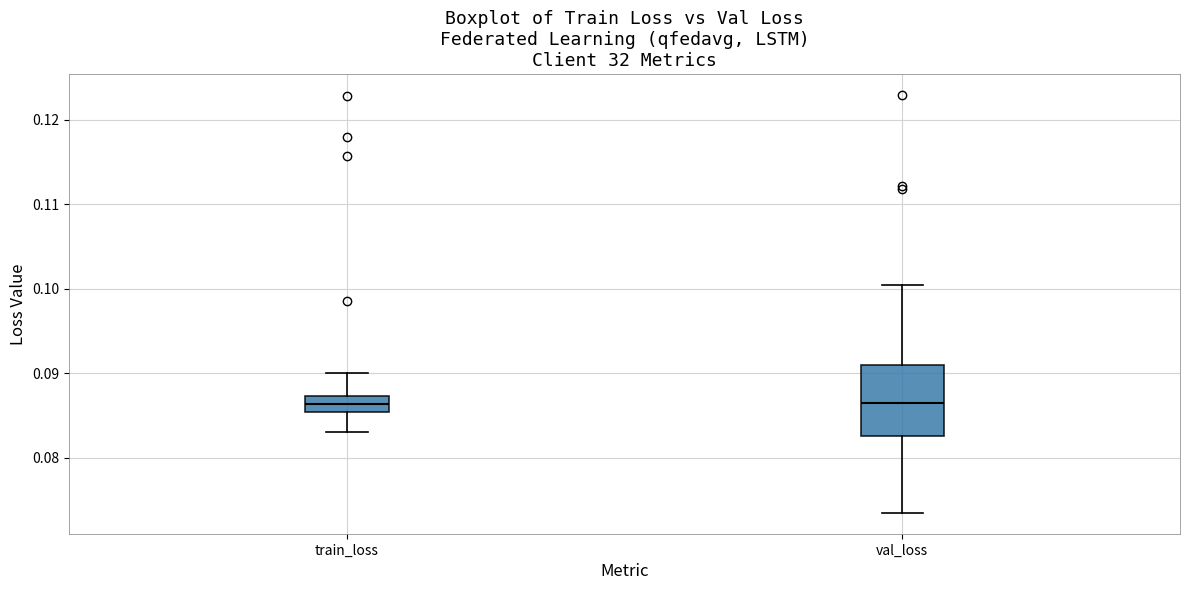

Comparing the boxes themselves (not the whiskers), which one is the tallest?

val_loss